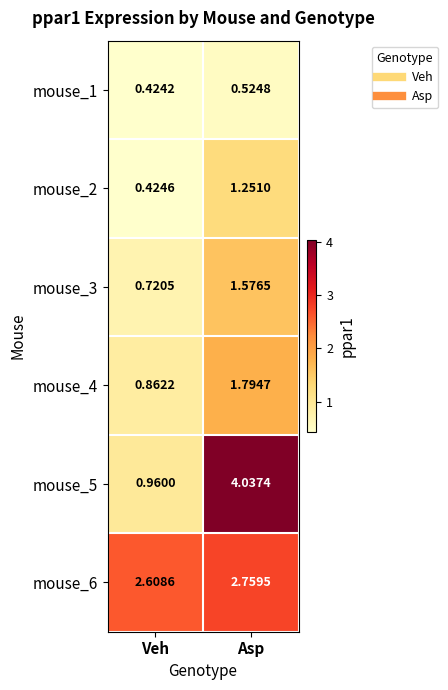

Is the value of mouse_5 at Asp greater than the value of mouse_3 at Asp?

Yes